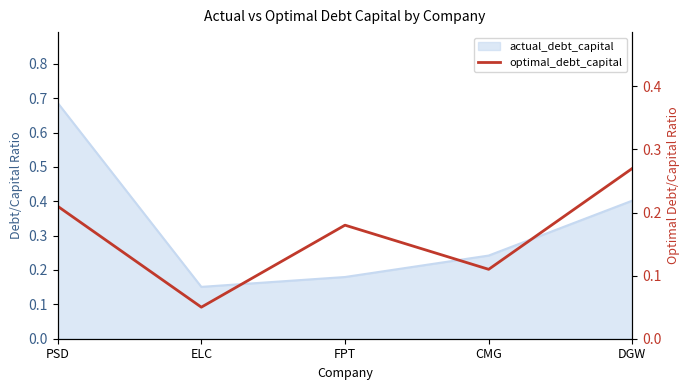

What is the label of the 4th point from the left?

CMG